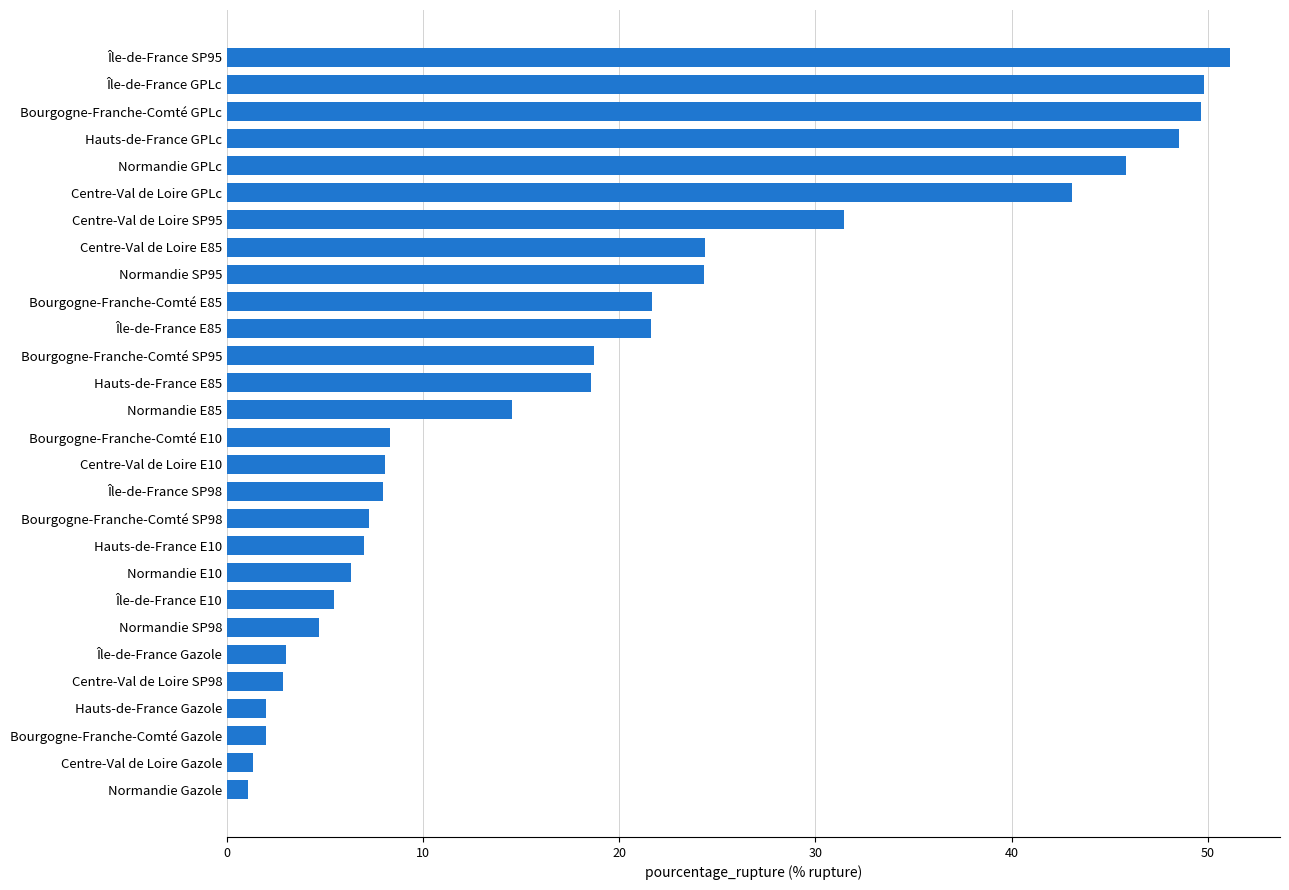

Does the chart contain stacked bars?

No